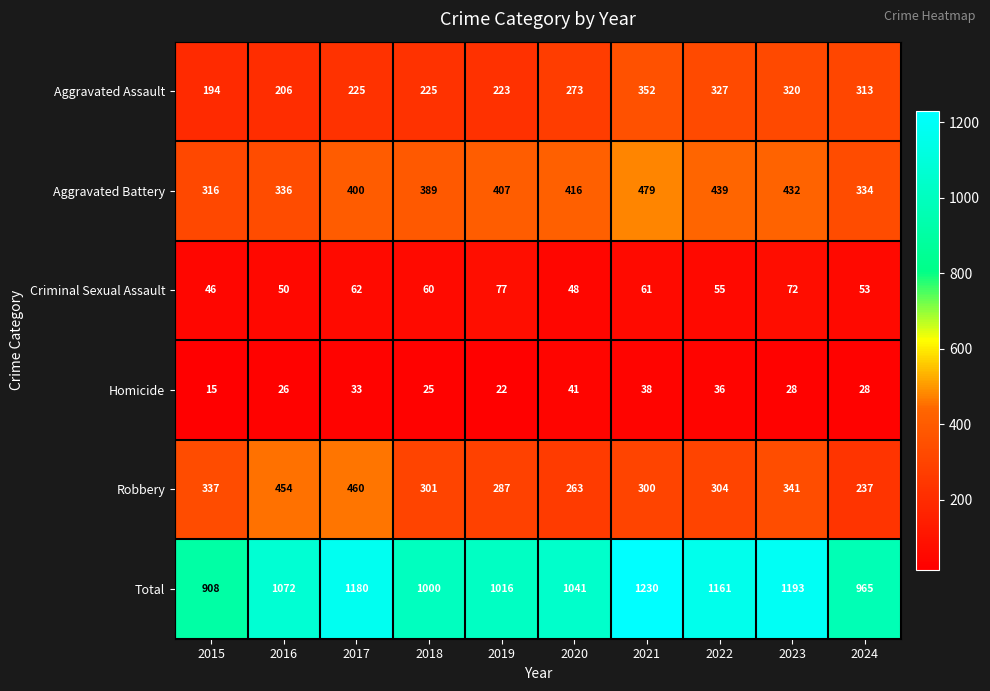

How many series are shown in this chart?

6